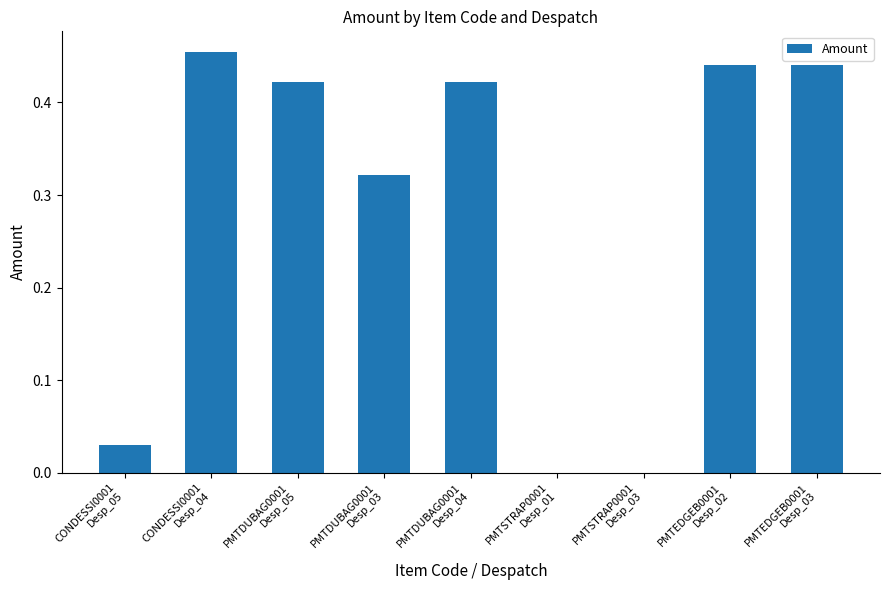

Does the chart contain stacked bars?

No